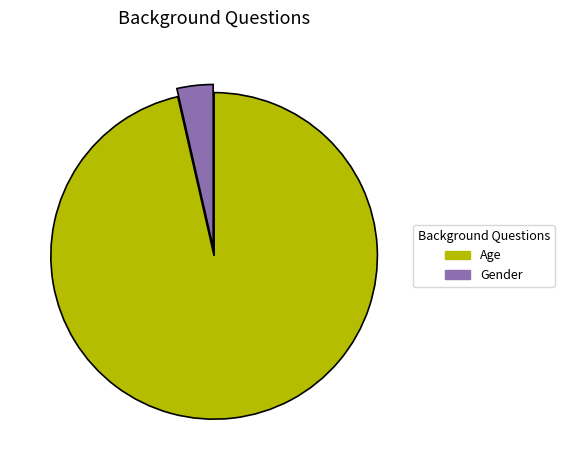

True or false: Gender accounts for 4% of the total.

True